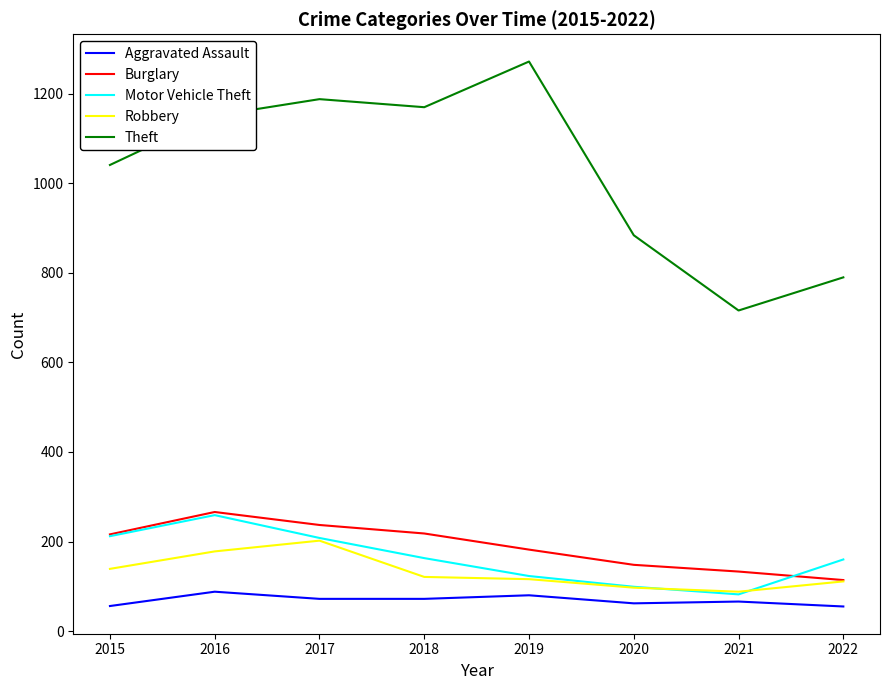

True or false: Theft and Burglary cross at least once.

False